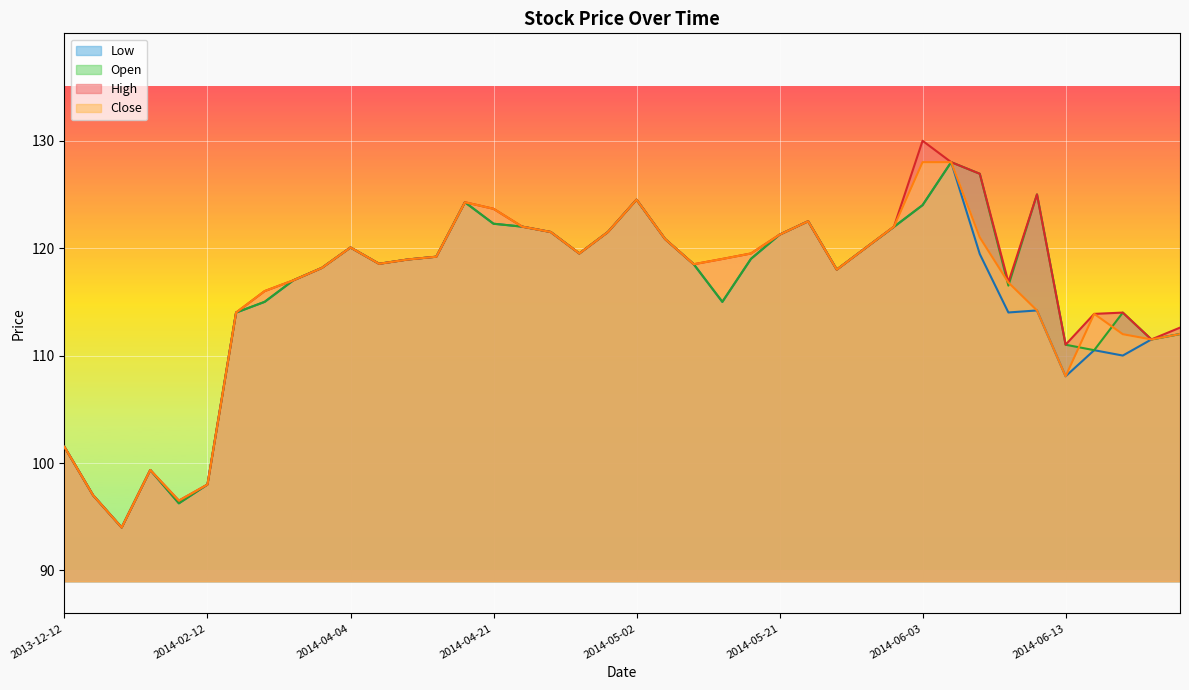

What is the label of the 13th point from the left?

2014-04-11